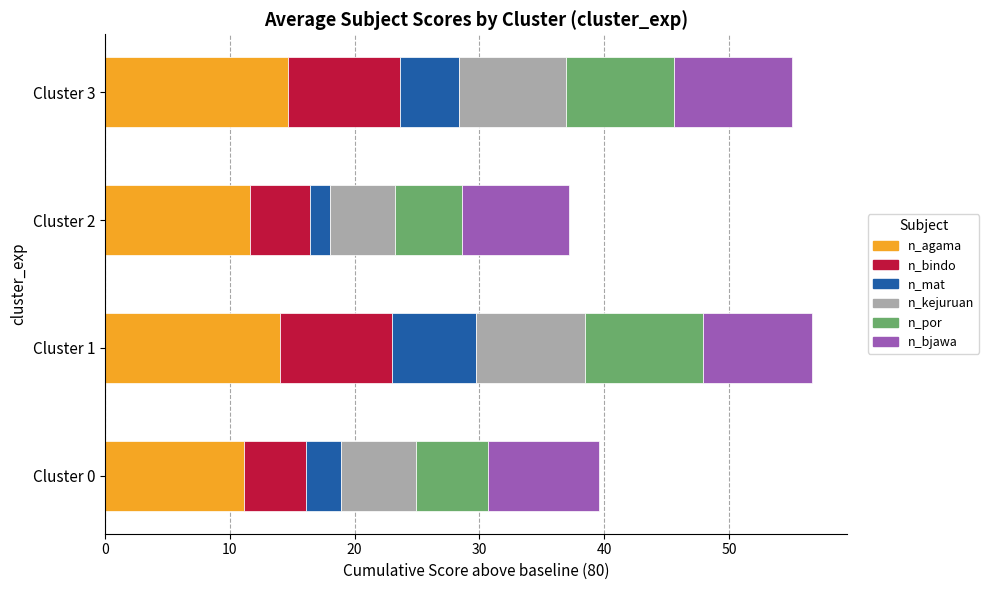

The n_agama series shows 3.8 at Cluster 2. True or false?

False